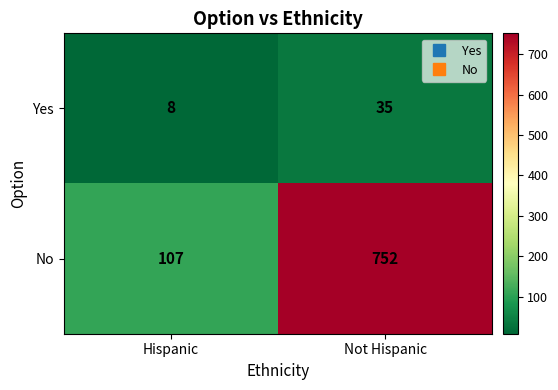

Where is Yes nearest to the value 21?

Hispanic